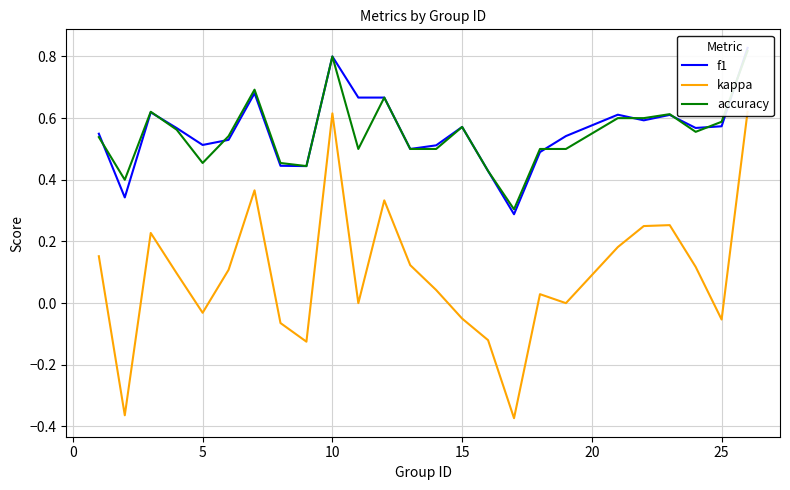

What is the sum of all kappa values?

2.3